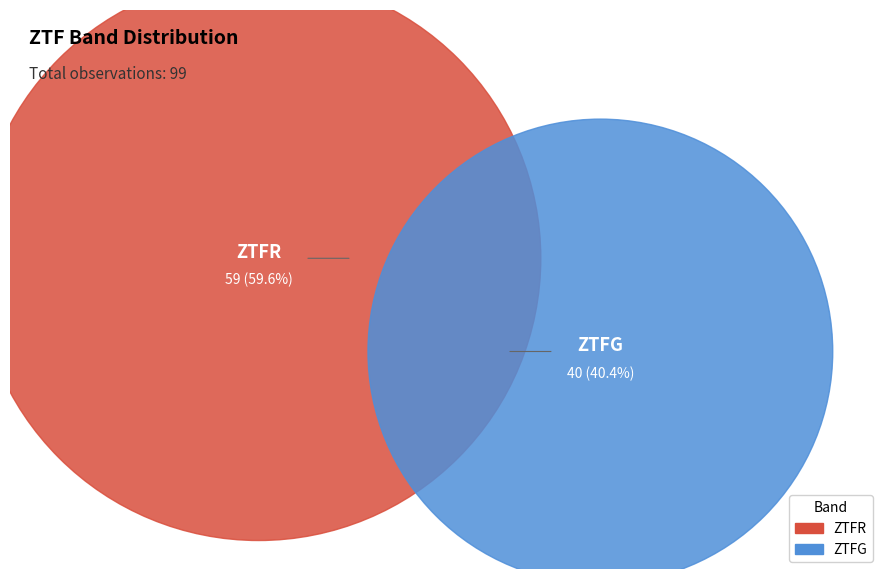

What portion of the pie excludes ztfg?

59.6%